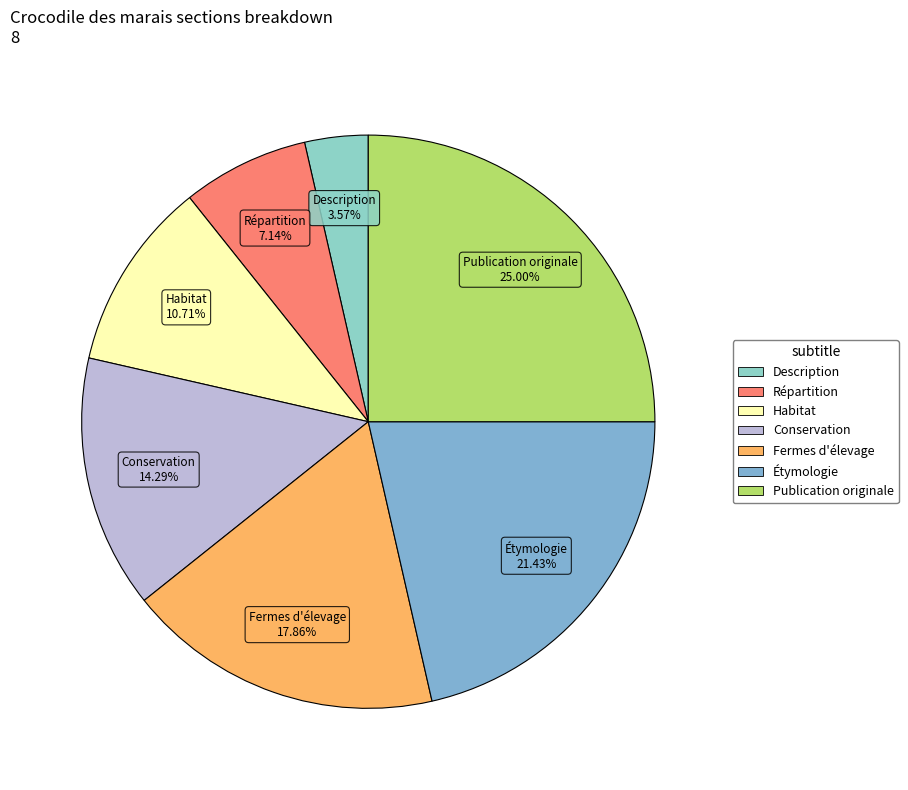

To the nearest percent, what portion does Fermes d'élevage represent?

18%